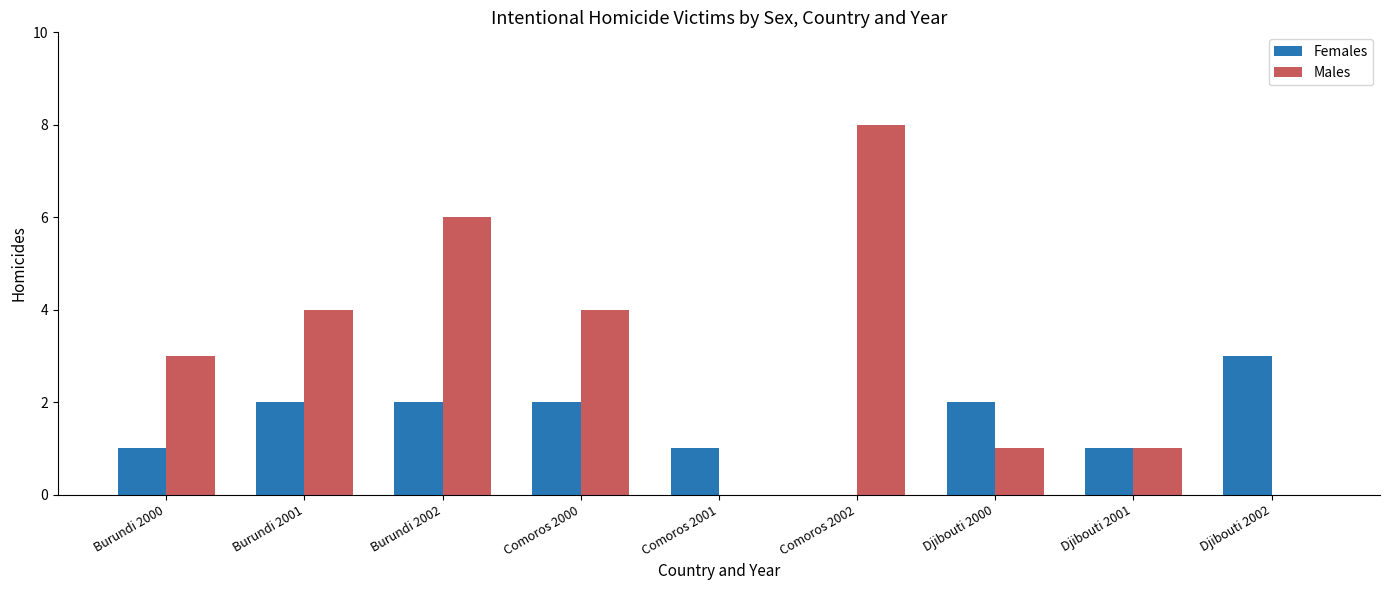

At which label does Females reach its peak?

Djibouti 2002